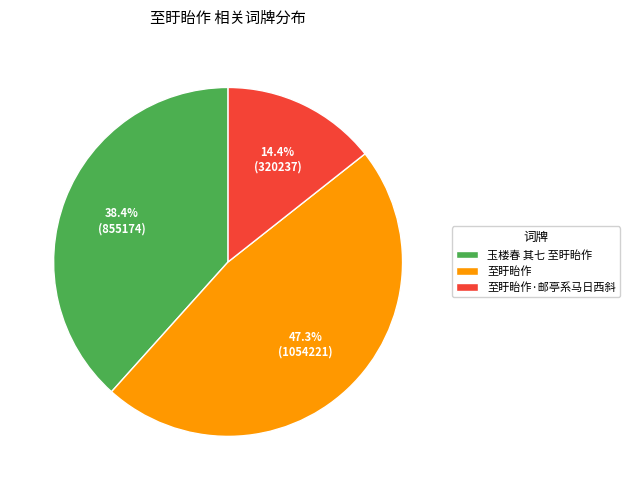

Does 玉楼春 其七 至盱眙作 account for over 50% of the chart?

No